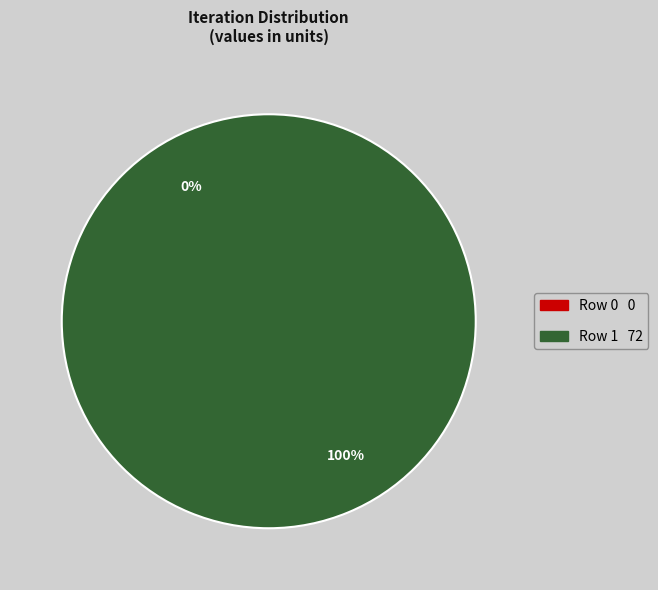

How many slices are in this pie chart?

2